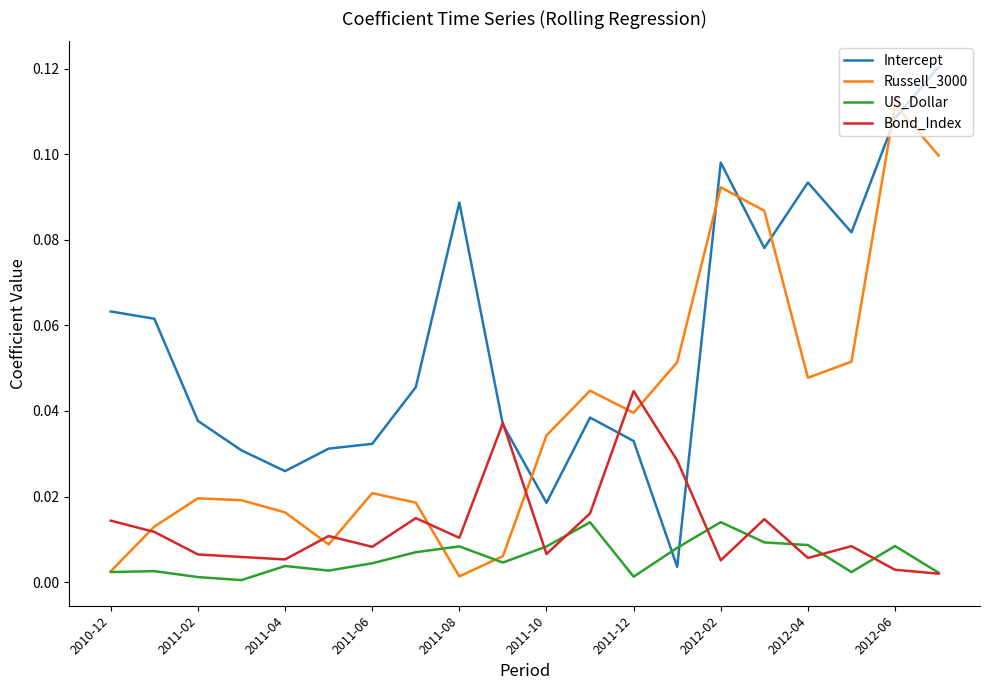

List the series in order of their peak value, highest first.

Intercept, Russell_3000, Bond_Index, US_Dollar